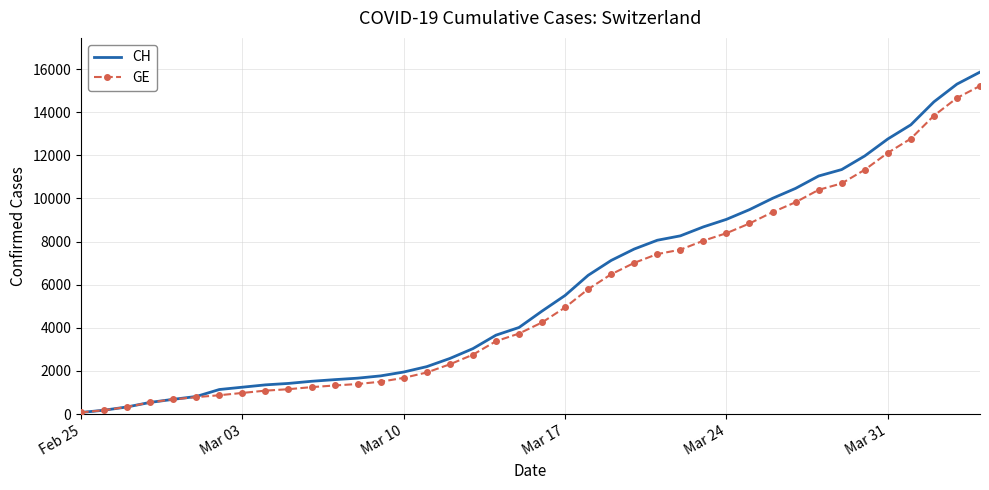

What is the highest value of the CH series?

15861